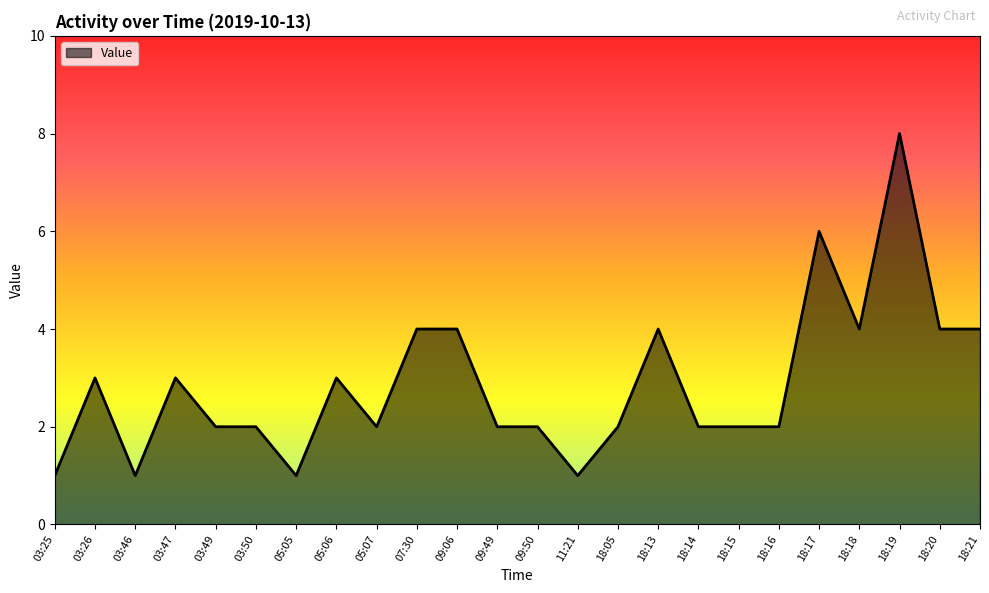

The chart shows a value of 0 at 03:49. True or false?

False